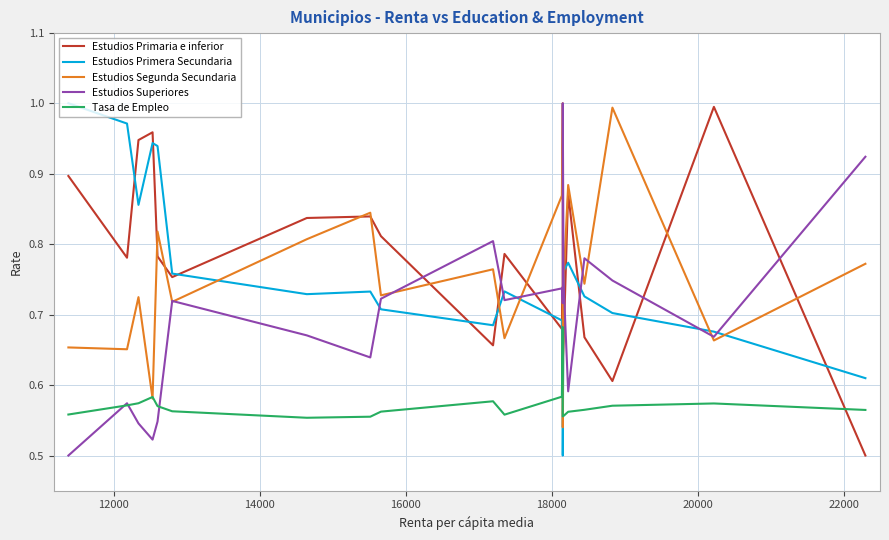

Is the value of Estudios Superiores at 13 greater than the value of Estudios Primaria e inferior at 12?

Yes